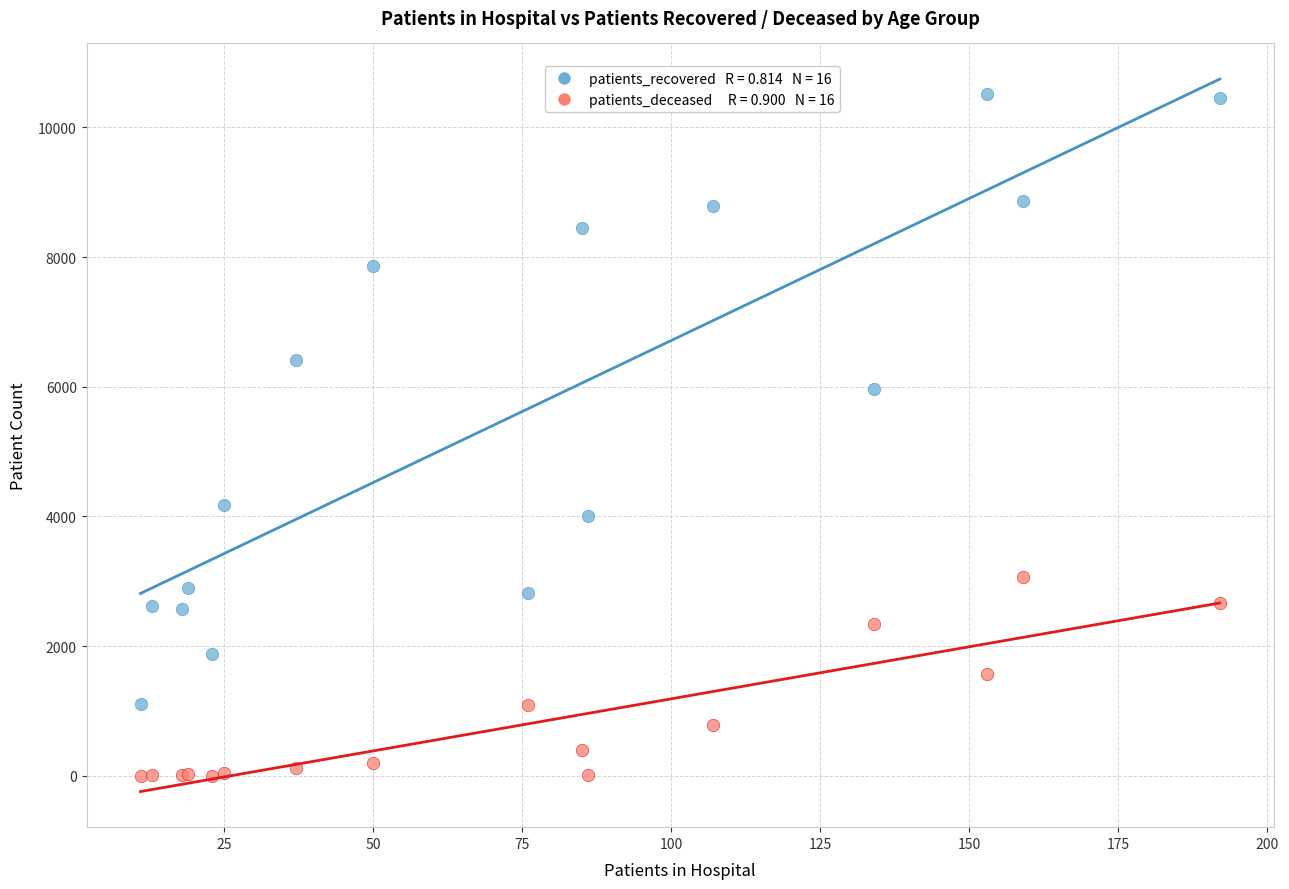

Across all series, what Y value is closest to 5259?

5959